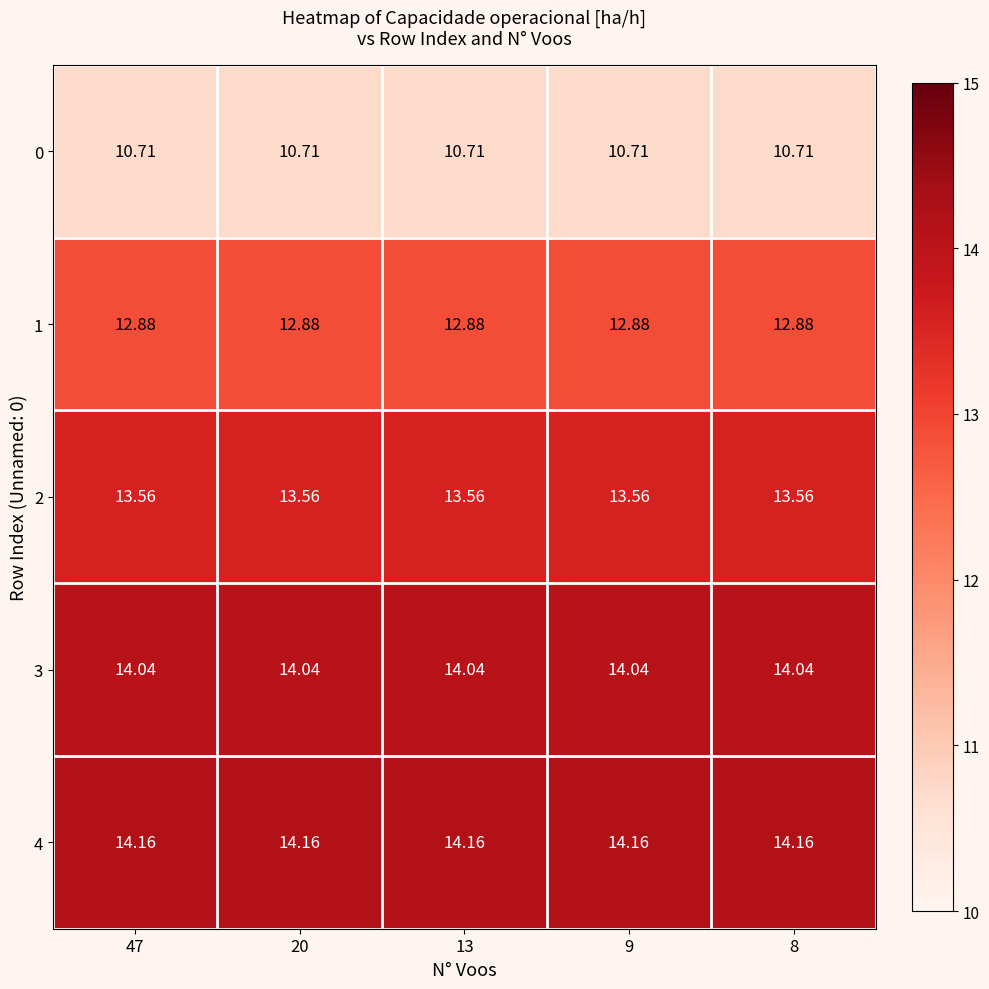

What is the minimum value shown in the chart?

10.7